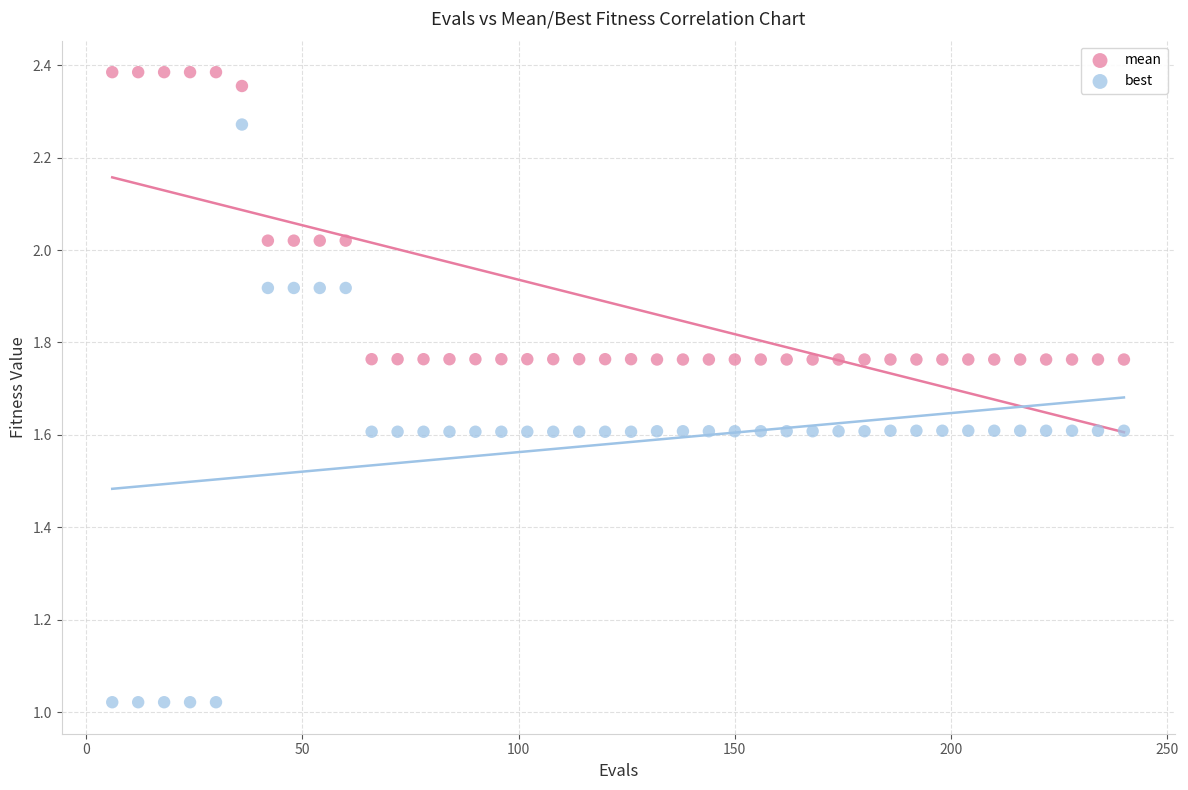

Which series has the largest Y range (max minus min)?

best